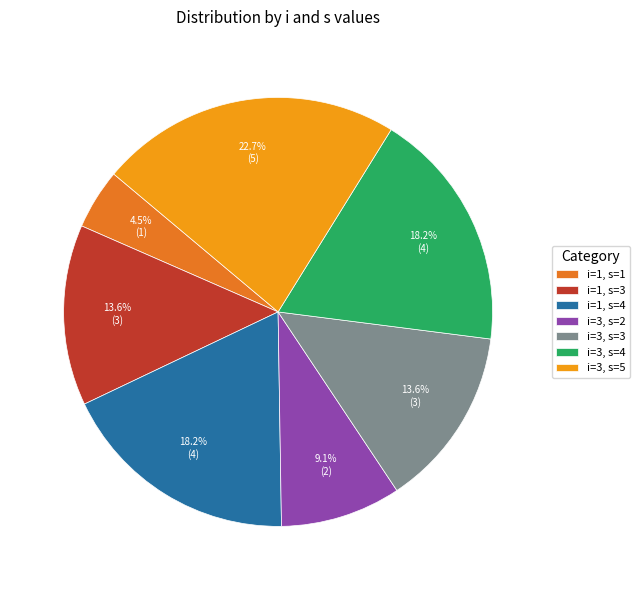

The i=3, s=5 slice represents 23% of the pie. True or false?

True